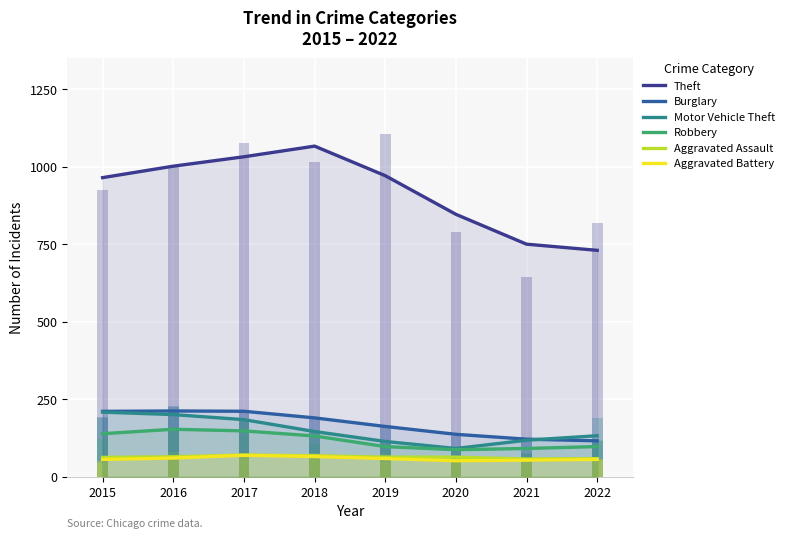

Which label corresponds to the largest value in the chart?

2018